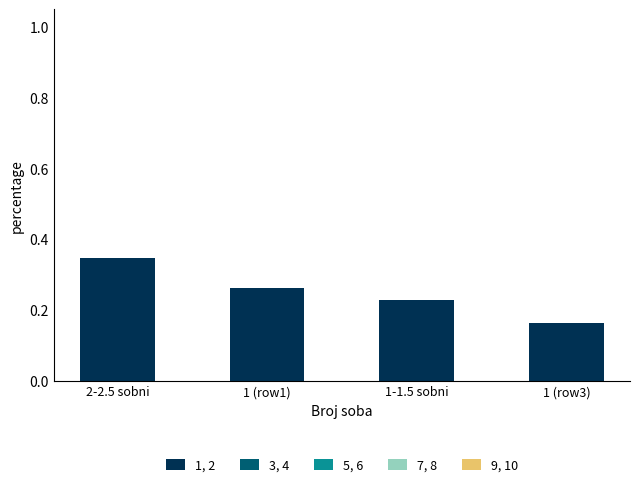

The chart shows a value of 0.1 at 1-1.5 sobni. True or false?

False